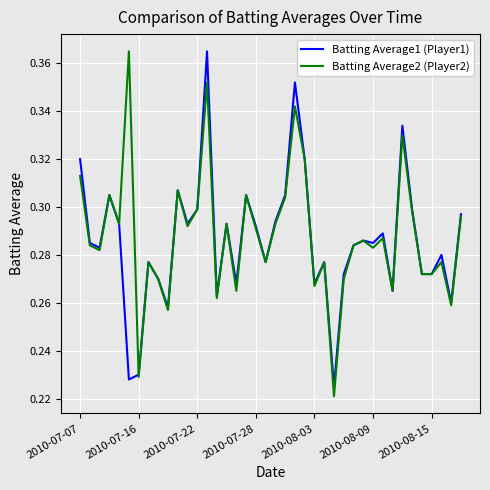

How many interior local peaks does the Batting Average1 (Player1) series have?

12